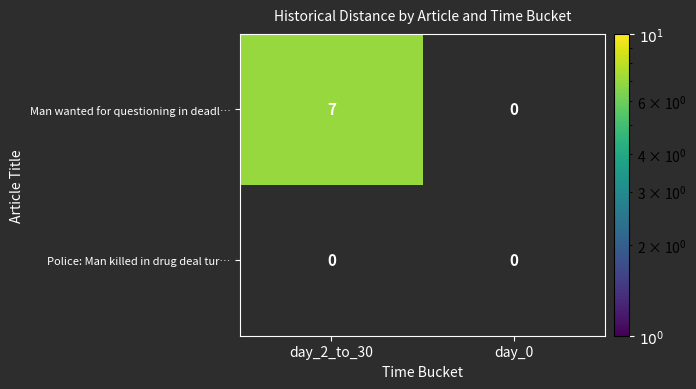

What is the total value across all series at day_2_to_30?

7